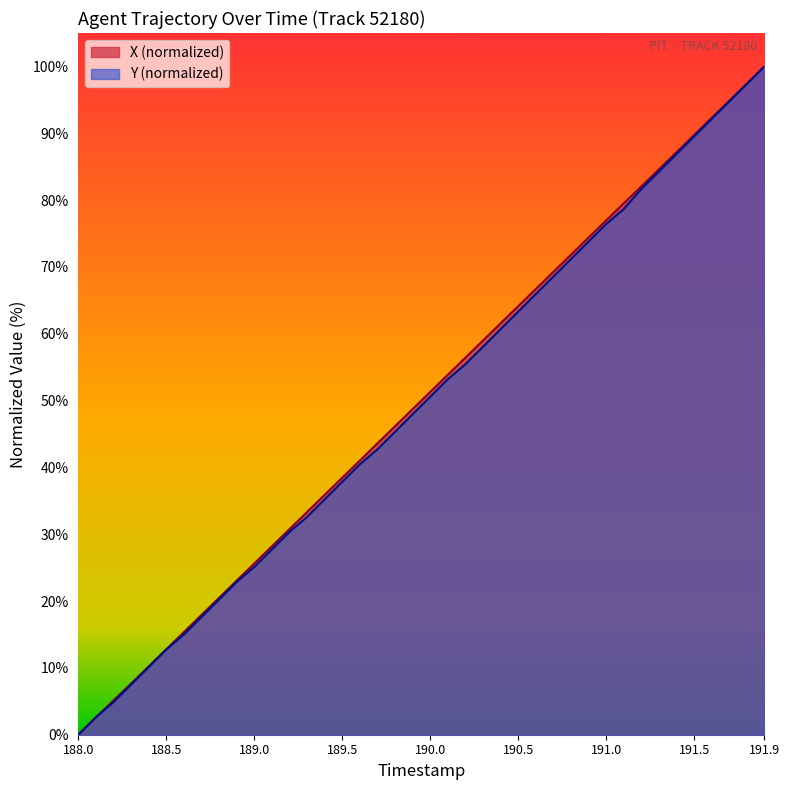

What is the difference between the maximum and second lowest values in the X series?

97.4